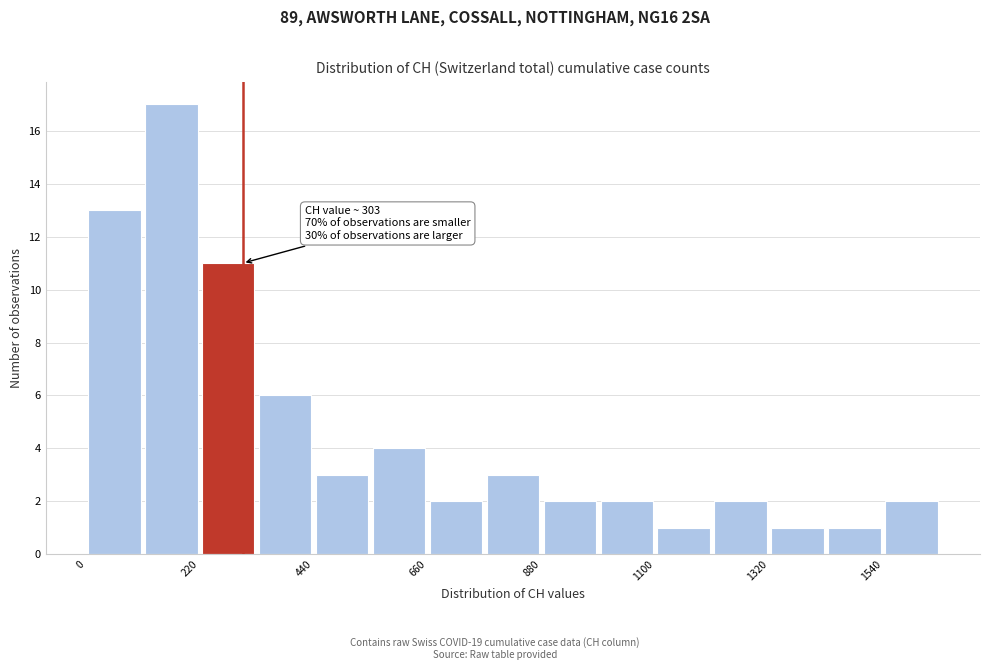

Around what value on the x-axis is the tallest bar? Give the approximate position of its centre, as read against the axis.

150